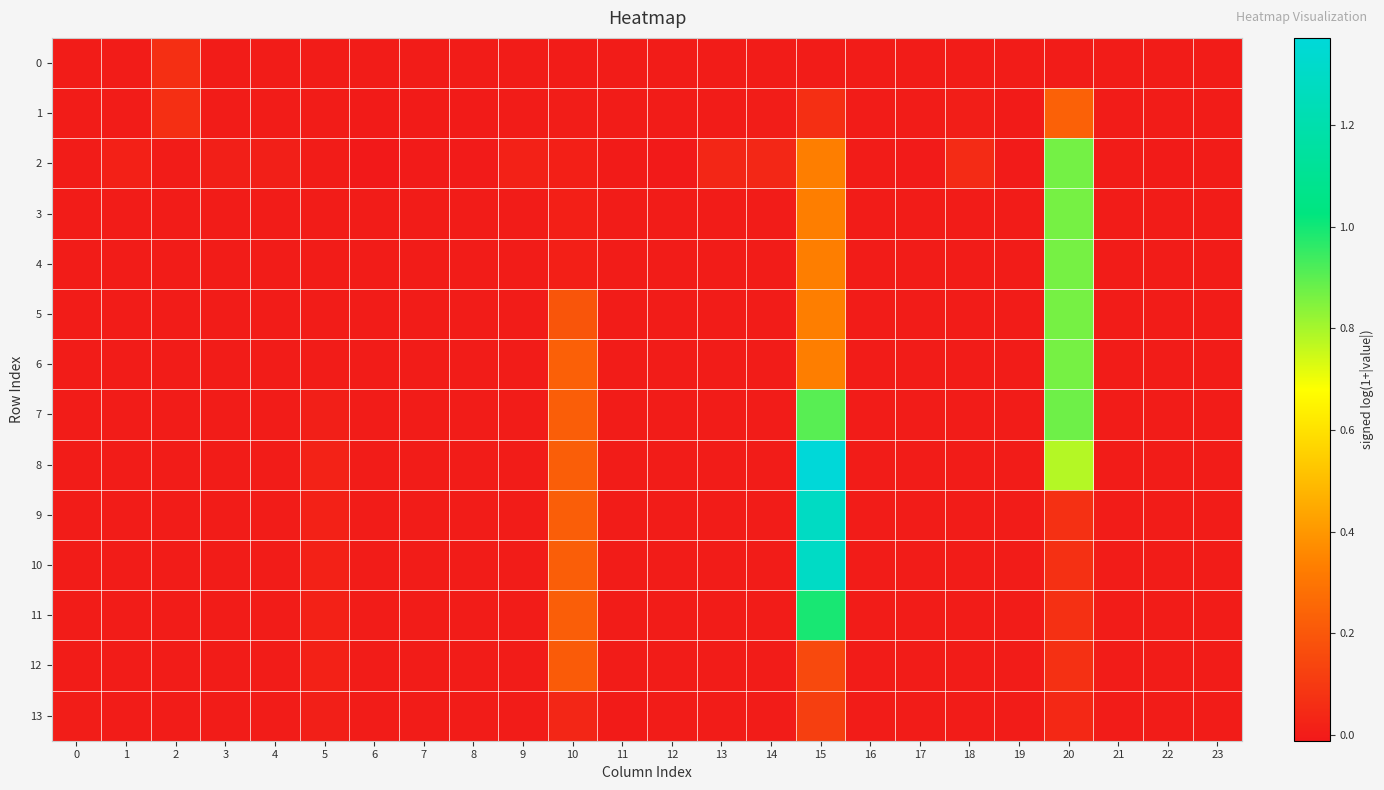

Rank the series at 12 from lowest to highest value.

row_2, row_1, row_13, row_12, row_3, row_4, row_5, row_11, row_9, row_10, row_8, row_7, row_6, row_0